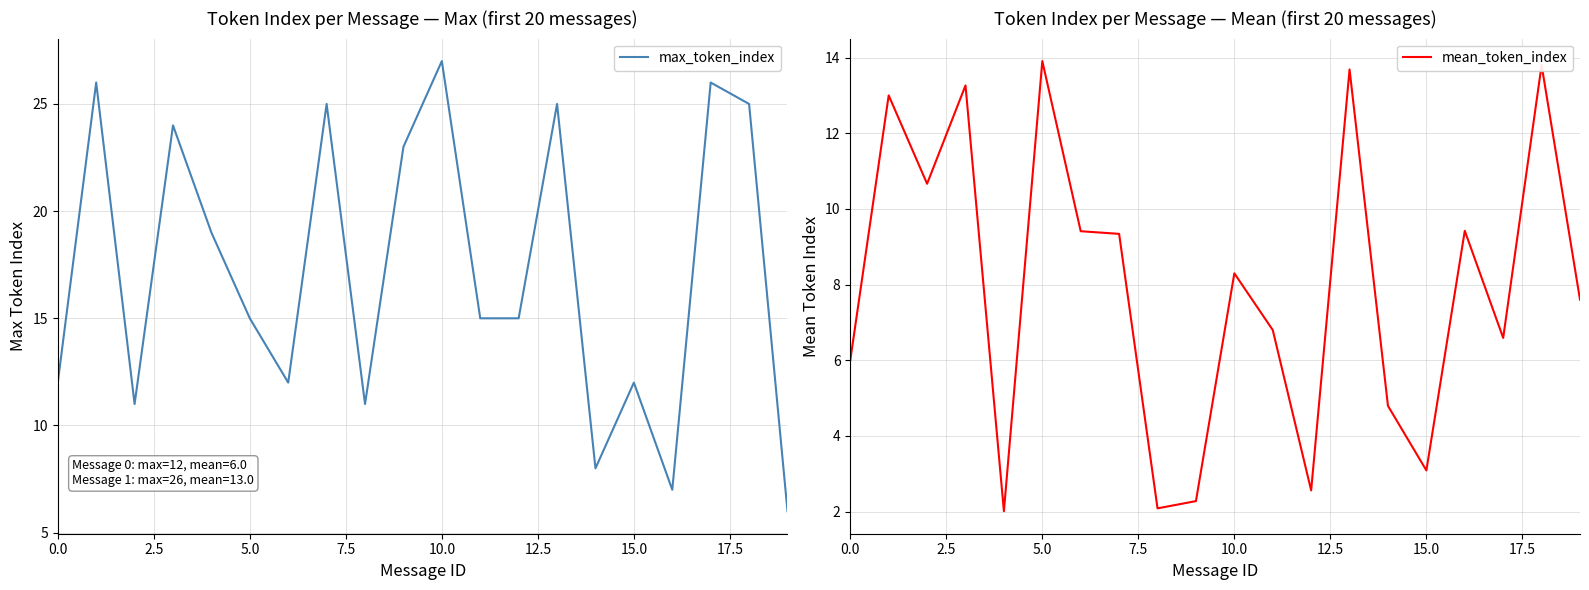

Between which two adjacent categories do max_token_index and mean_token_index first intersect?

15 and 16